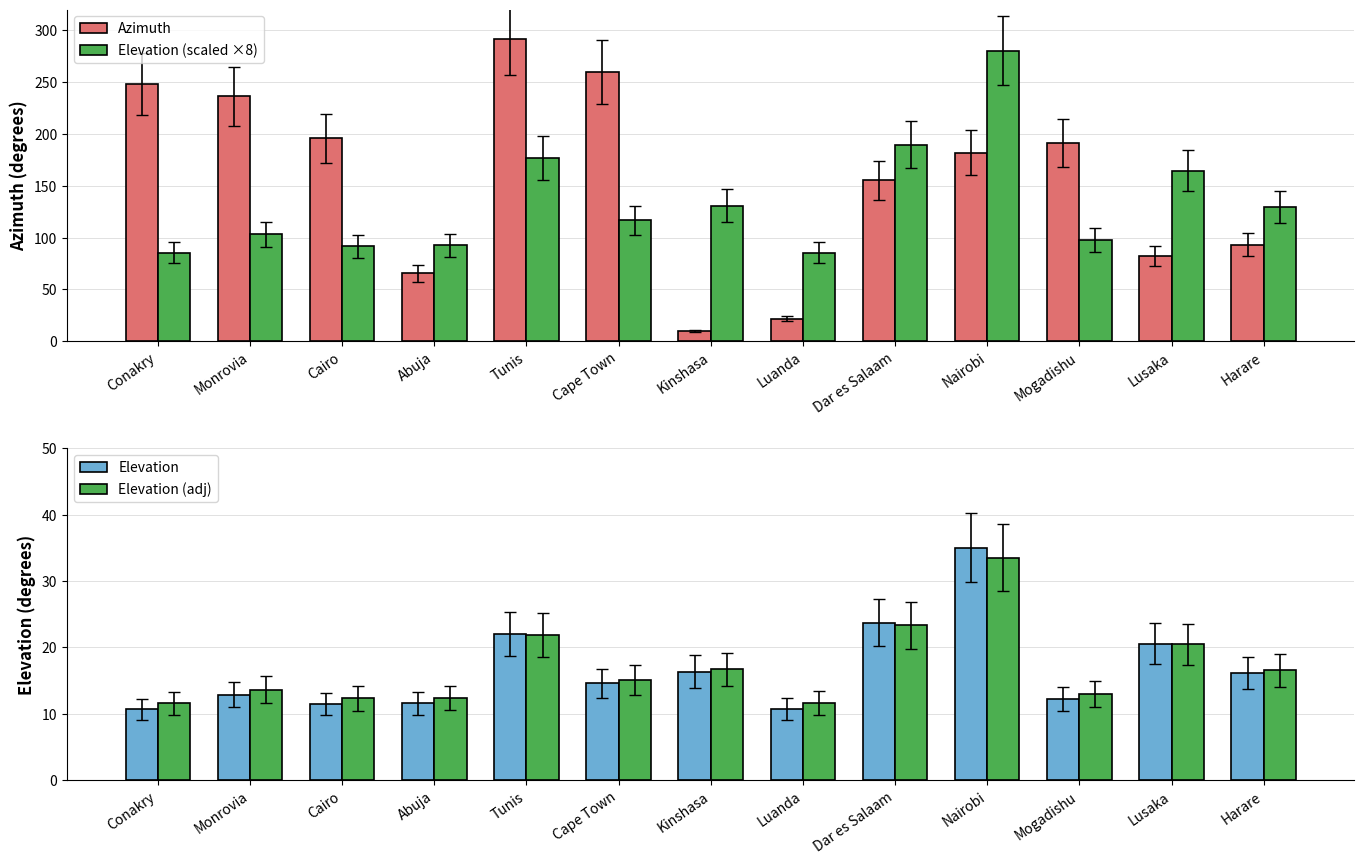

What position from the left is Dar es Salaam?

9